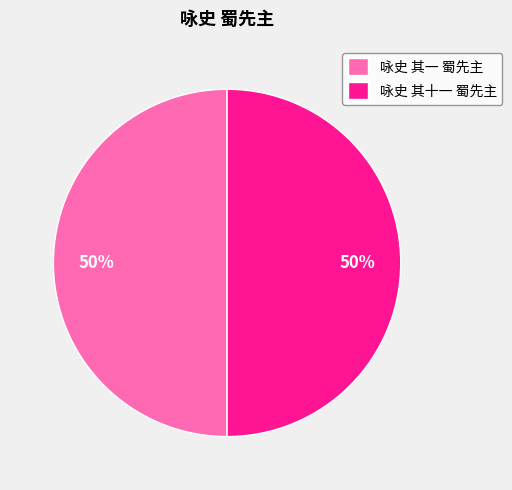

What is the ratio of the value at 咏史 其十一 蜀先主 to the value at 咏史 其一 蜀先主?

1.0